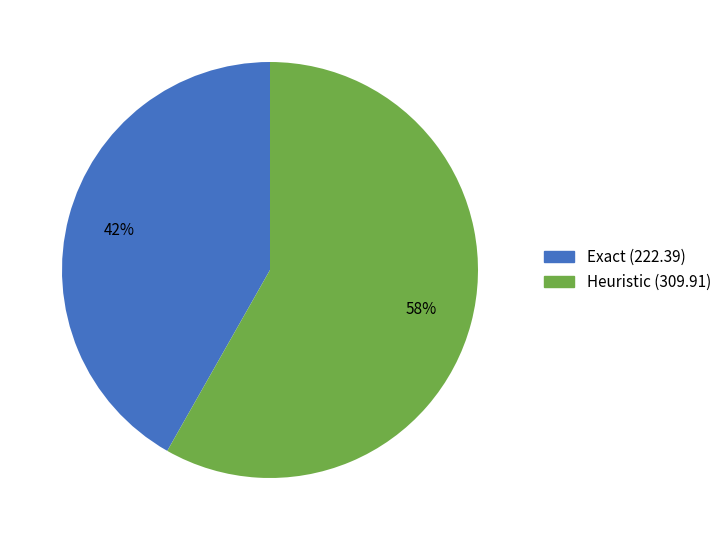

To the nearest percent, what portion does Heuristic represent?

58%